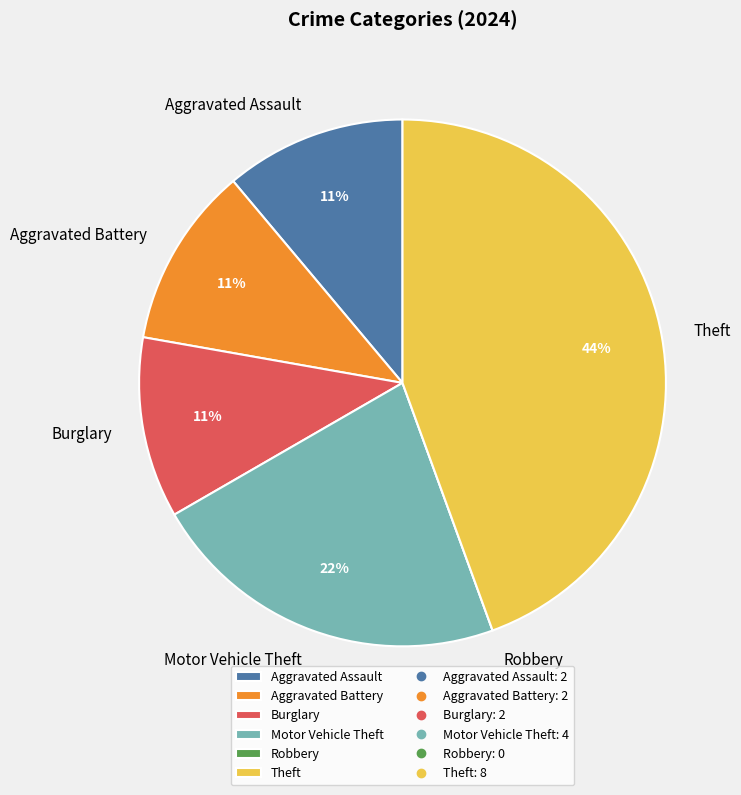

To the nearest percent, what is the average slice percentage?

17%